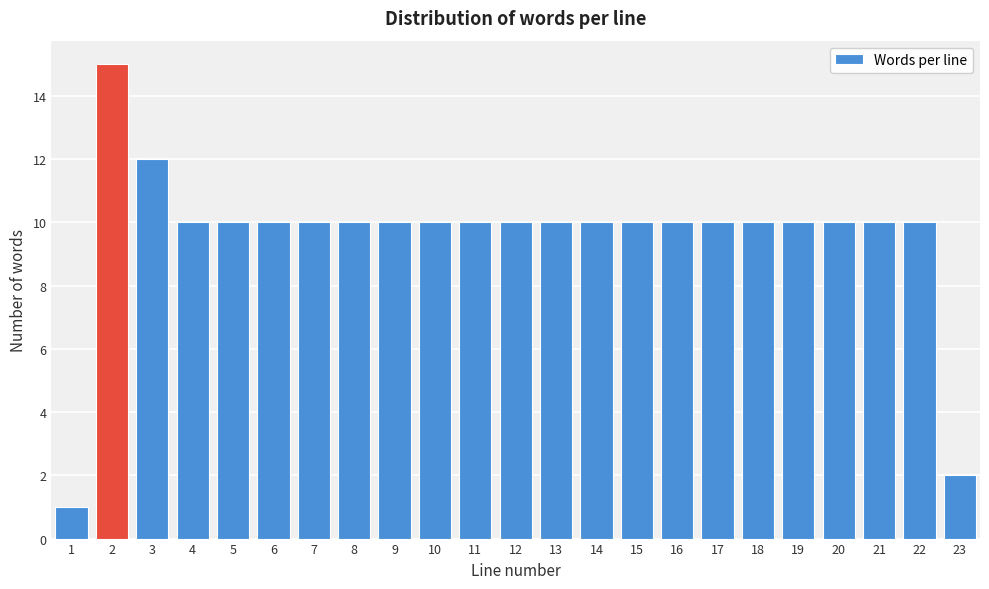

Reading left to right, list all the values displayed in this chart.

1	15	12	10	10	10	10	10	10	10	10	10	10	10	10	10	10	10	10	10	10	10	2